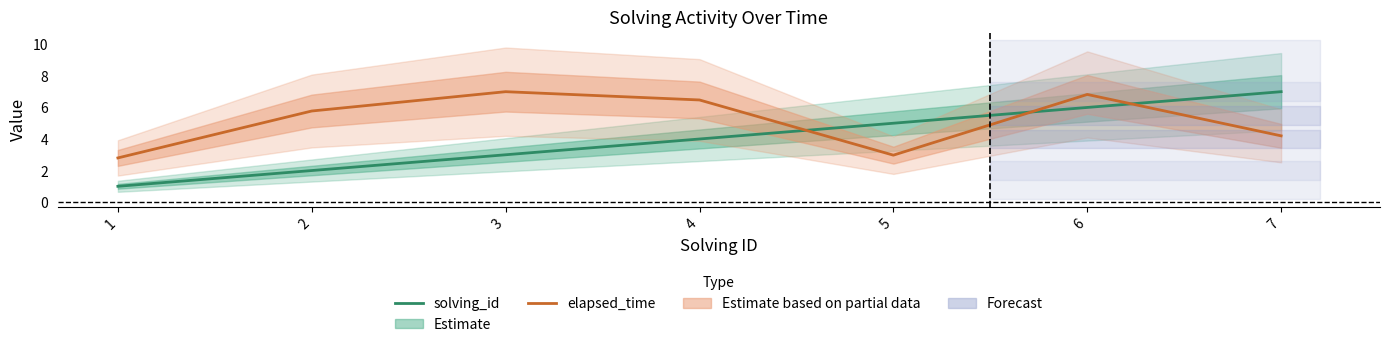

List the labels in order of solving_id value, smallest first.

1, 2, 3, 4, 5, 6, 7